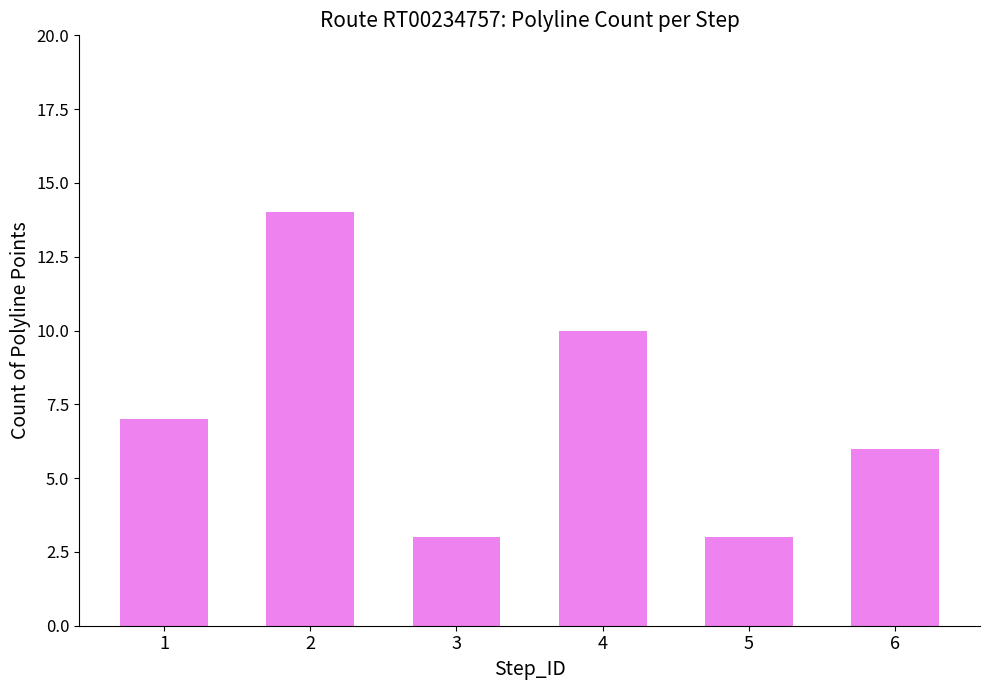

What is the change in value from 4 to 5?

-7